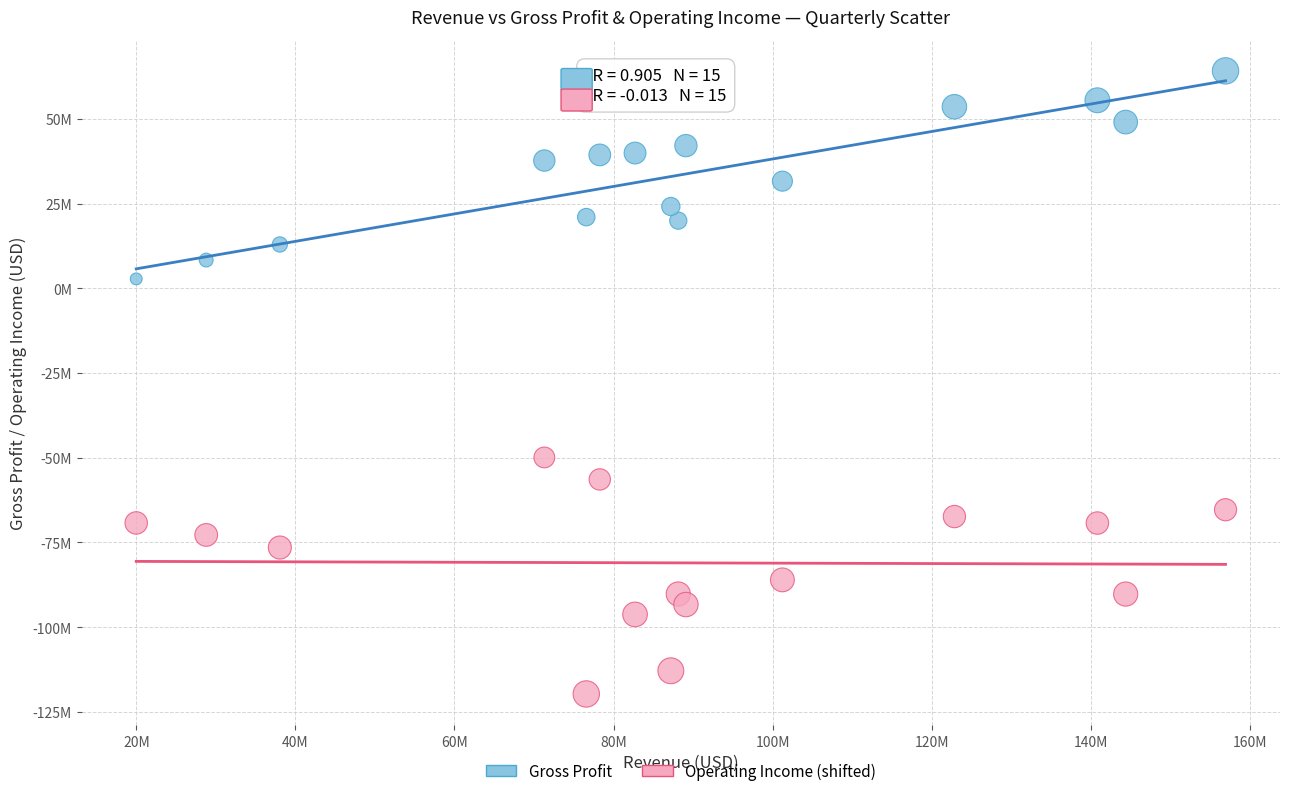

What are all the series names shown in the legend?

Gross Profit, Operating Income (shifted)